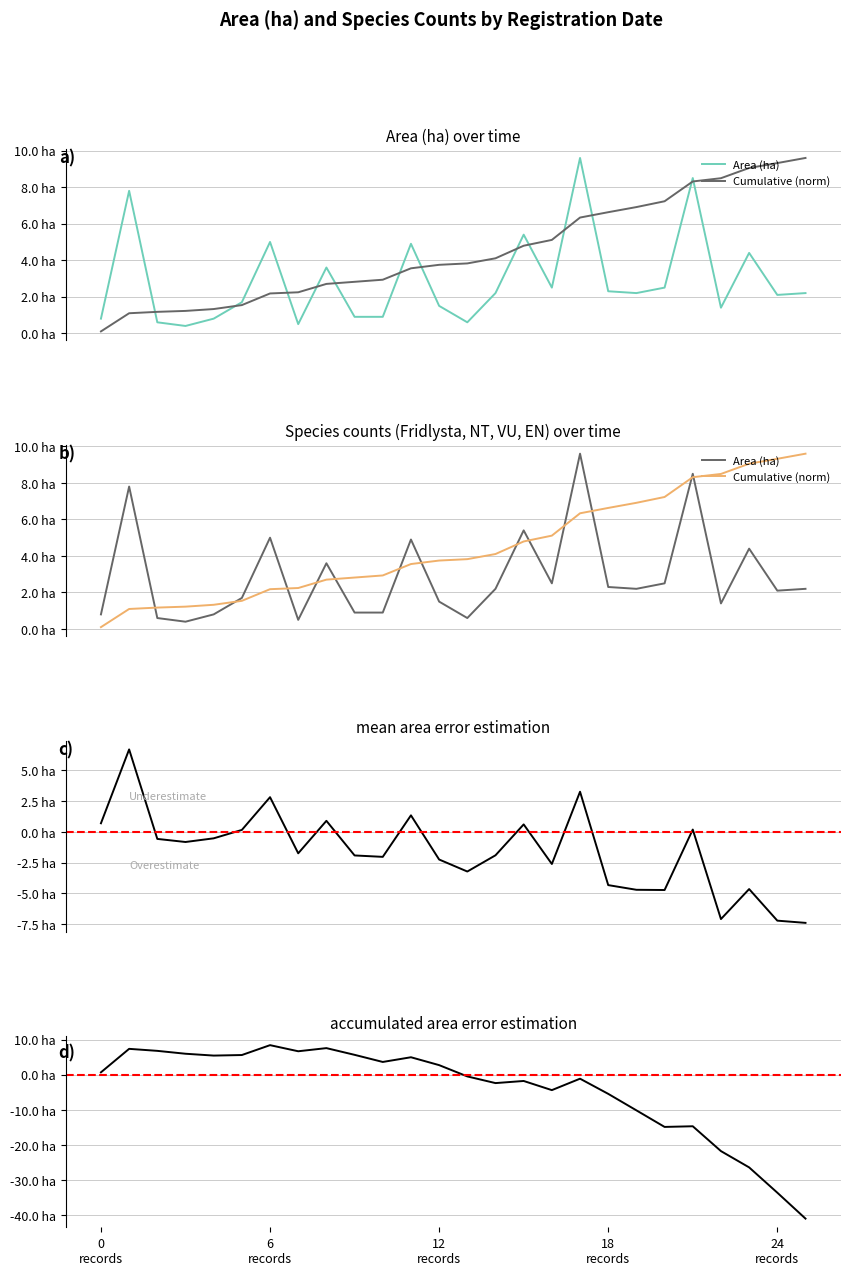

Count the number of data series in this chart.

4